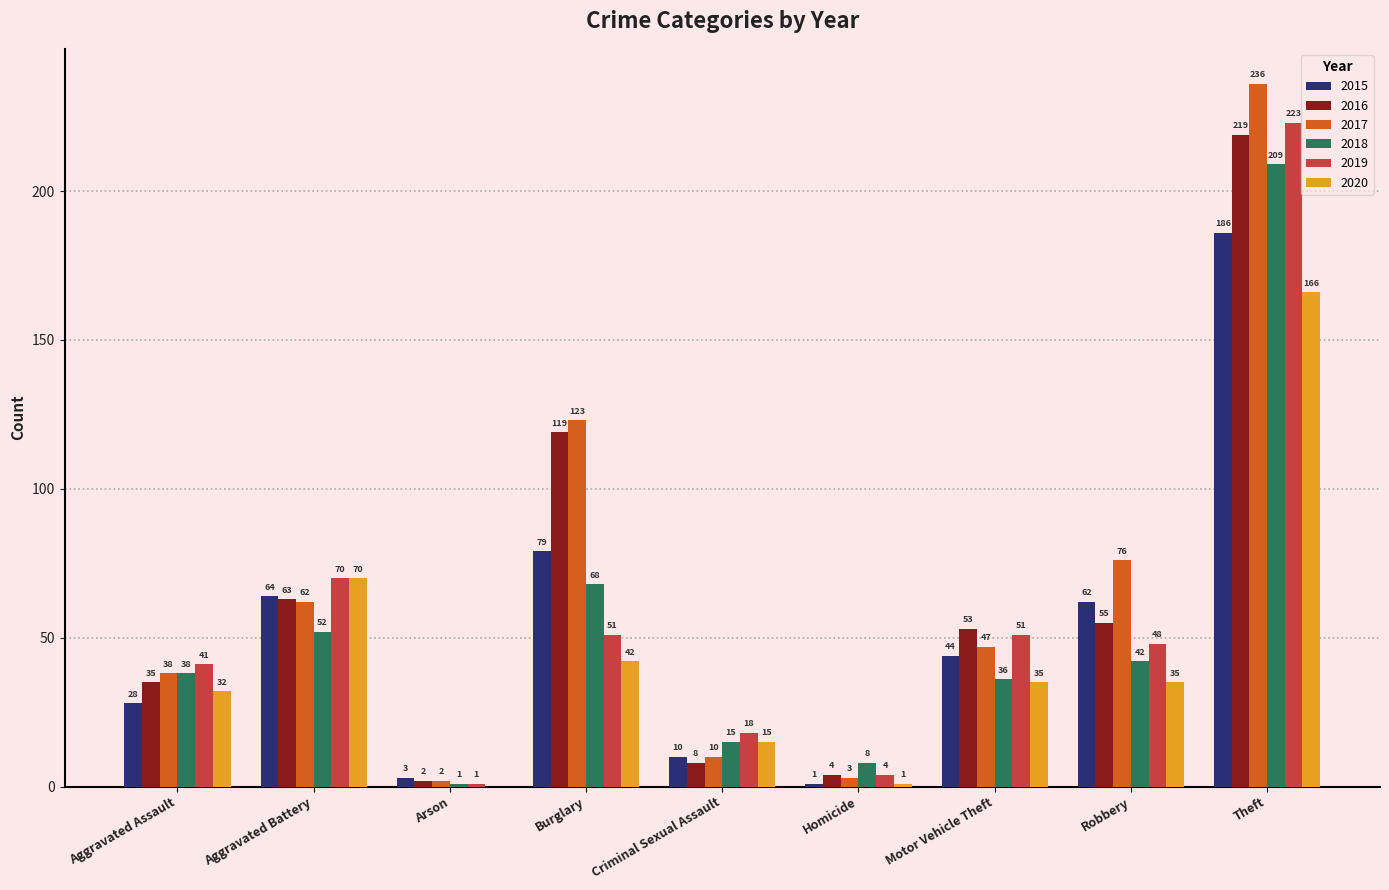

Reading left to right, extract all data points from this chart.

2015: 28	64	3	79	10	1	44	62	186
2016: 35	63	2	119	8	4	53	55	219
2017: 38	62	2	123	10	3	47	76	236
2018: 38	52	1	68	15	8	36	42	209
2019: 41	70	1	51	18	4	51	48	223
2020: 32	70	0	42	15	1	35	35	166